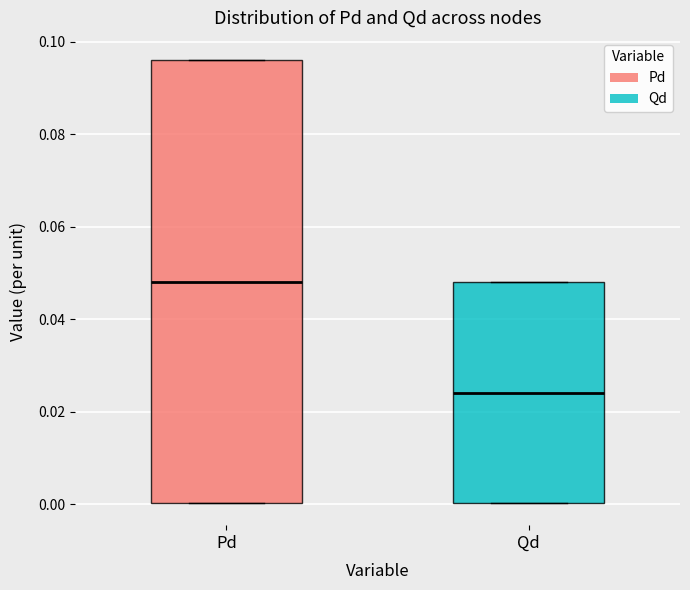

Reading left to right, read every box against the y-axis: the position of its median line, the range the box covers, and the ends of its whiskers. The values are not printed on the chart, so give them approximately, as read against the axis.

Pd: median 0.048, box 0.000 to 0.096, whiskers 0.000 to 0.096
Qd: median 0.024, box 0.000 to 0.048, whiskers 0.000 to 0.048